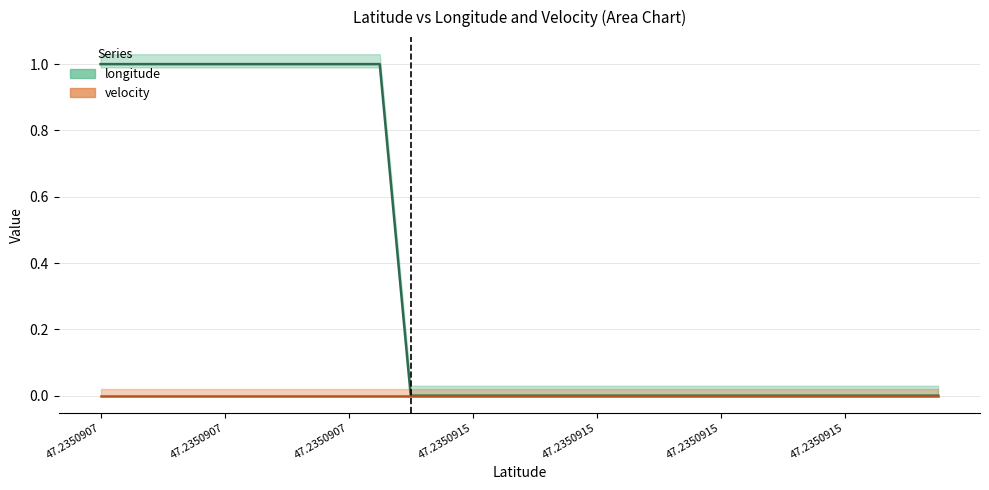

Which has a higher value, 47.2350915 or 47.2350915?

47.2350915